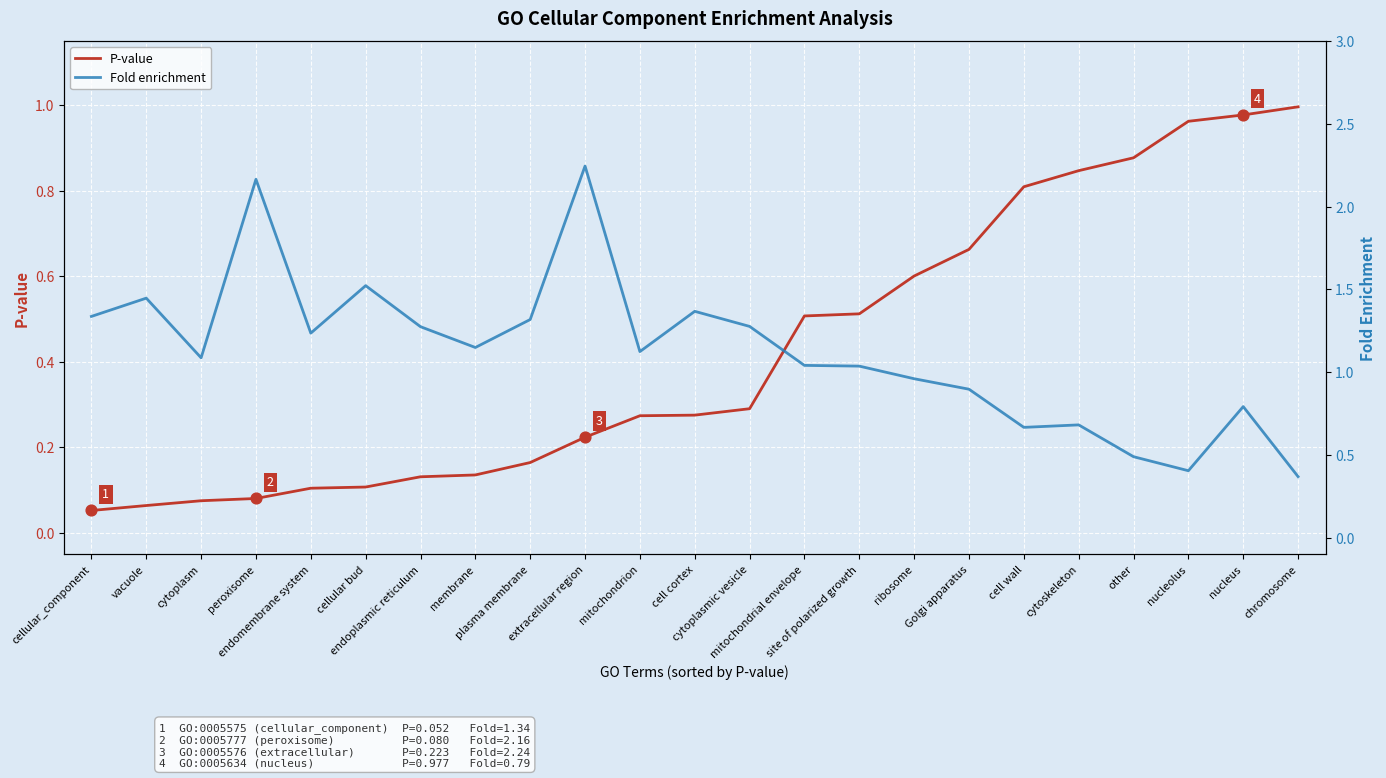

At how many categories does at least one series exceed 1?

15